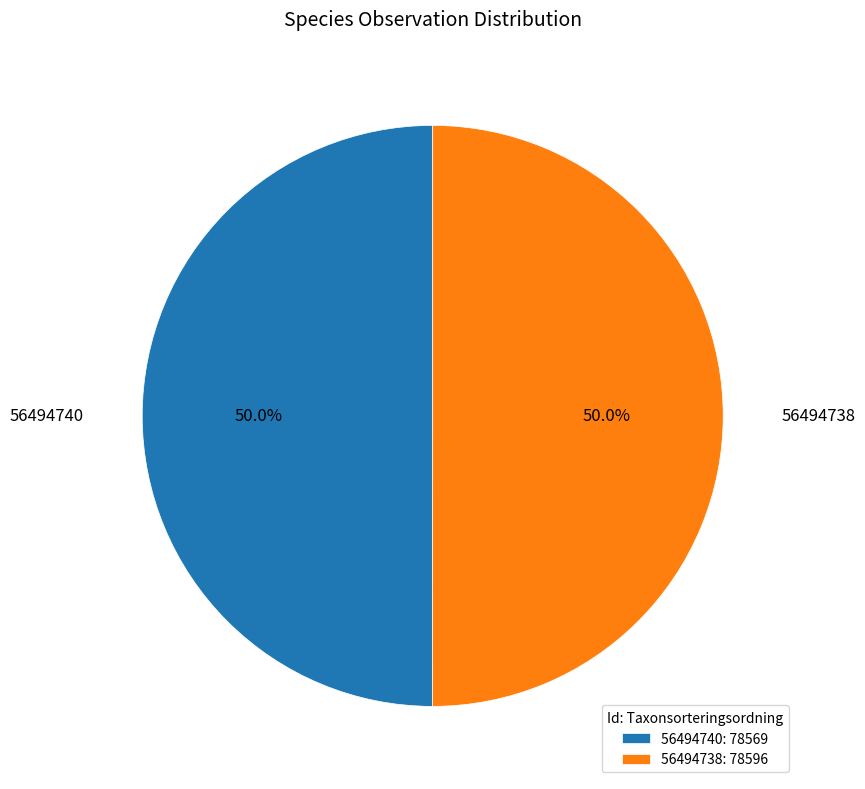

Approximately how many times larger is the value at 56494738 compared to 56494740?

1.0